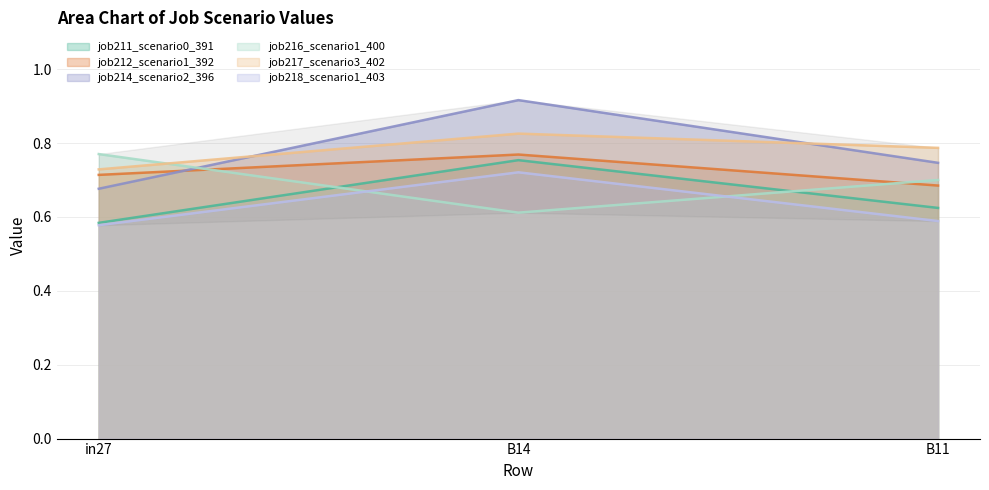

What is the label of the 1st point from the left?

in27